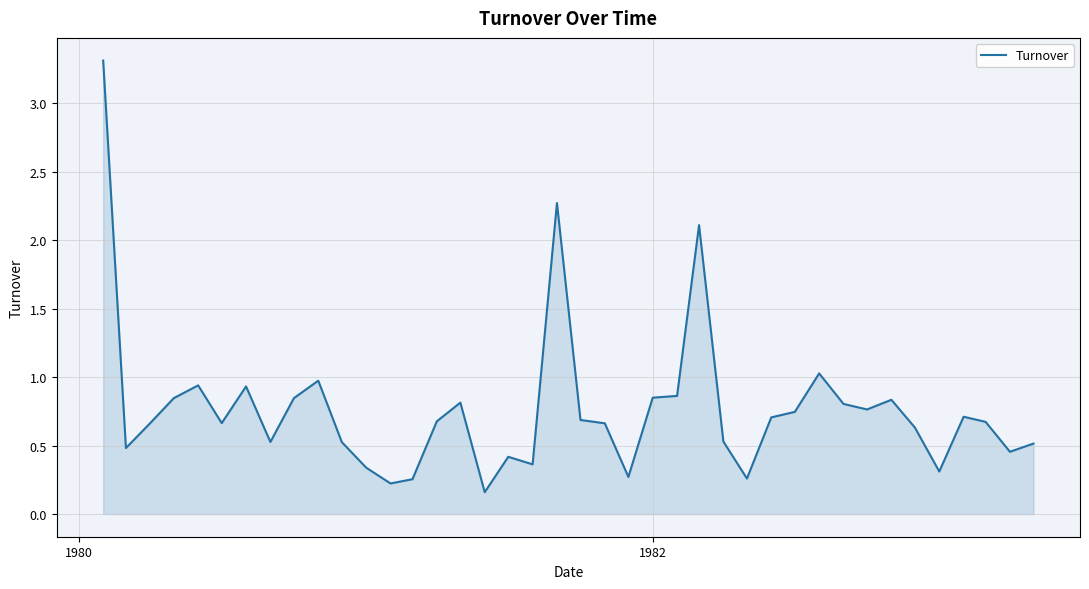

What is the greatest value displayed?

3.3